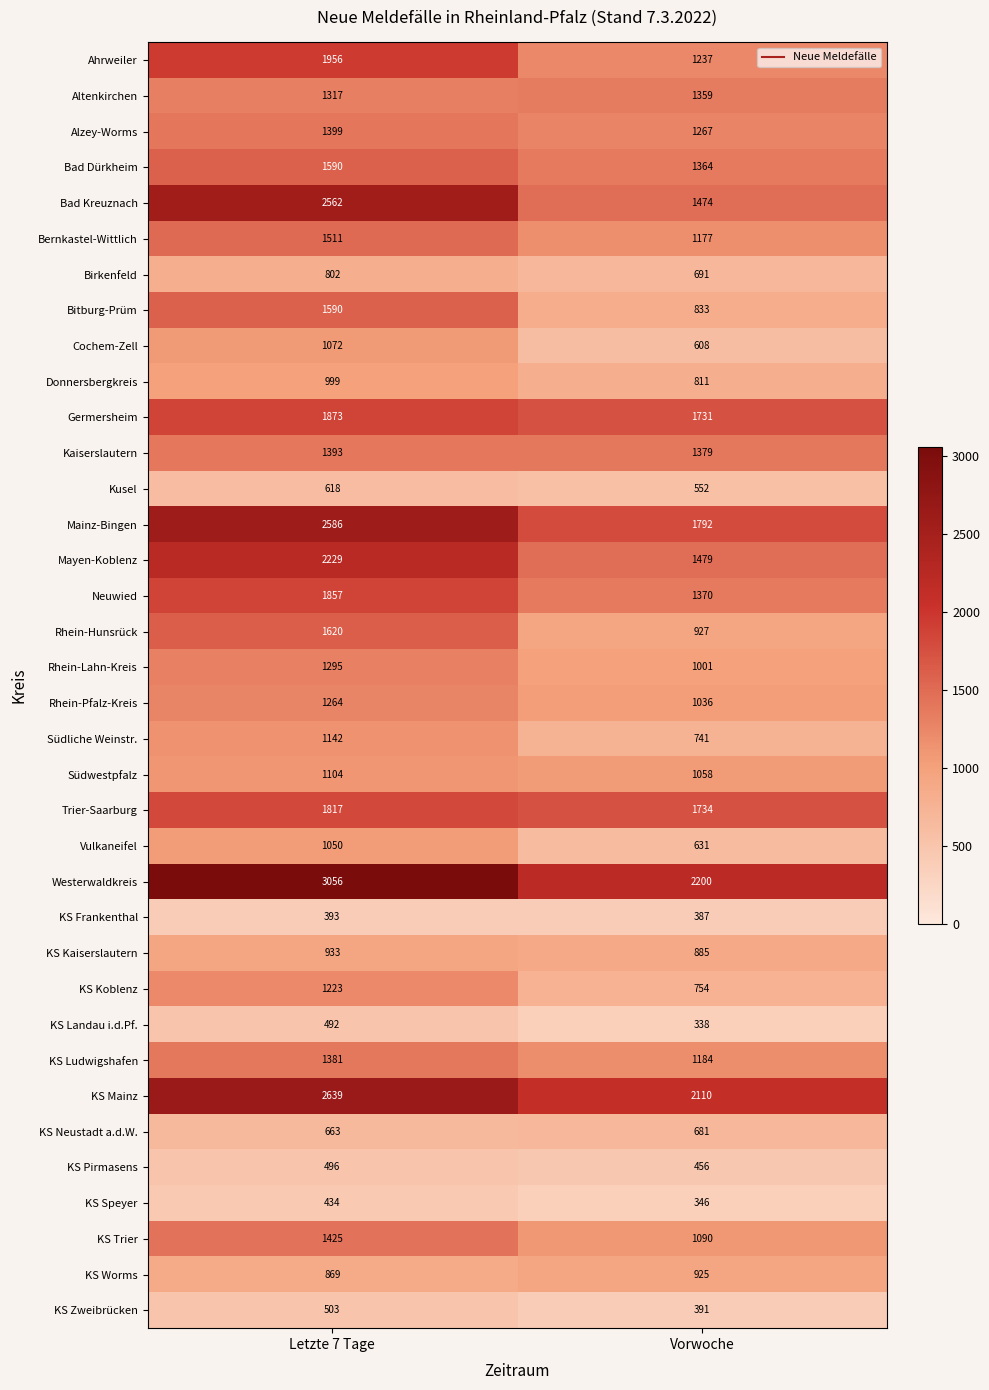

List the labels in order of Donnersbergkreis value, smallest first.

Vorwoche, Letzte 7 Tage